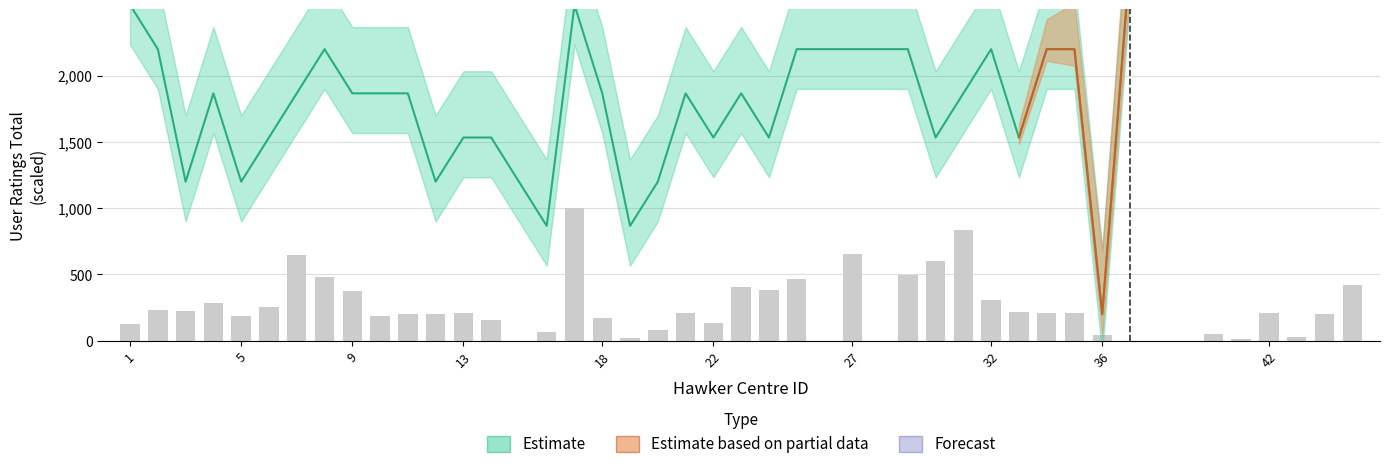

What is the average value?

279.9